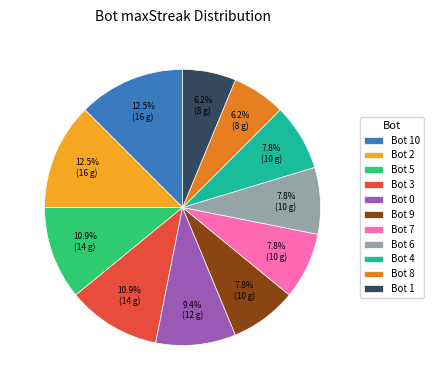

Is there a majority slice in this chart?

No